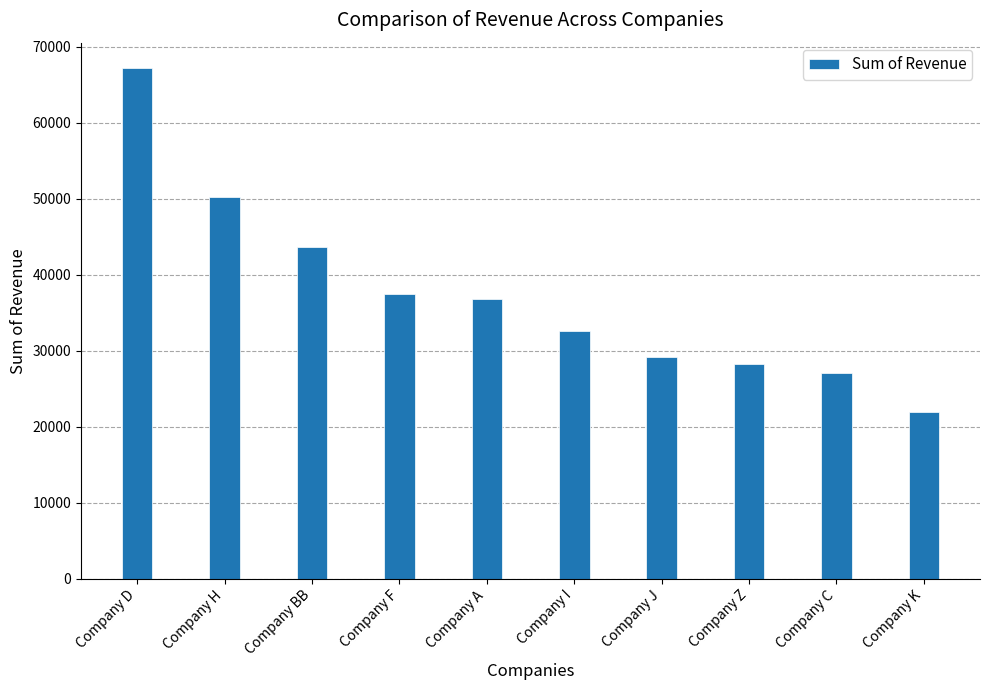

List the labels in order of value, largest first.

Company D, Company H, Company BB, Company F, Company A, Company I, Company J, Company Z, Company C, Company K